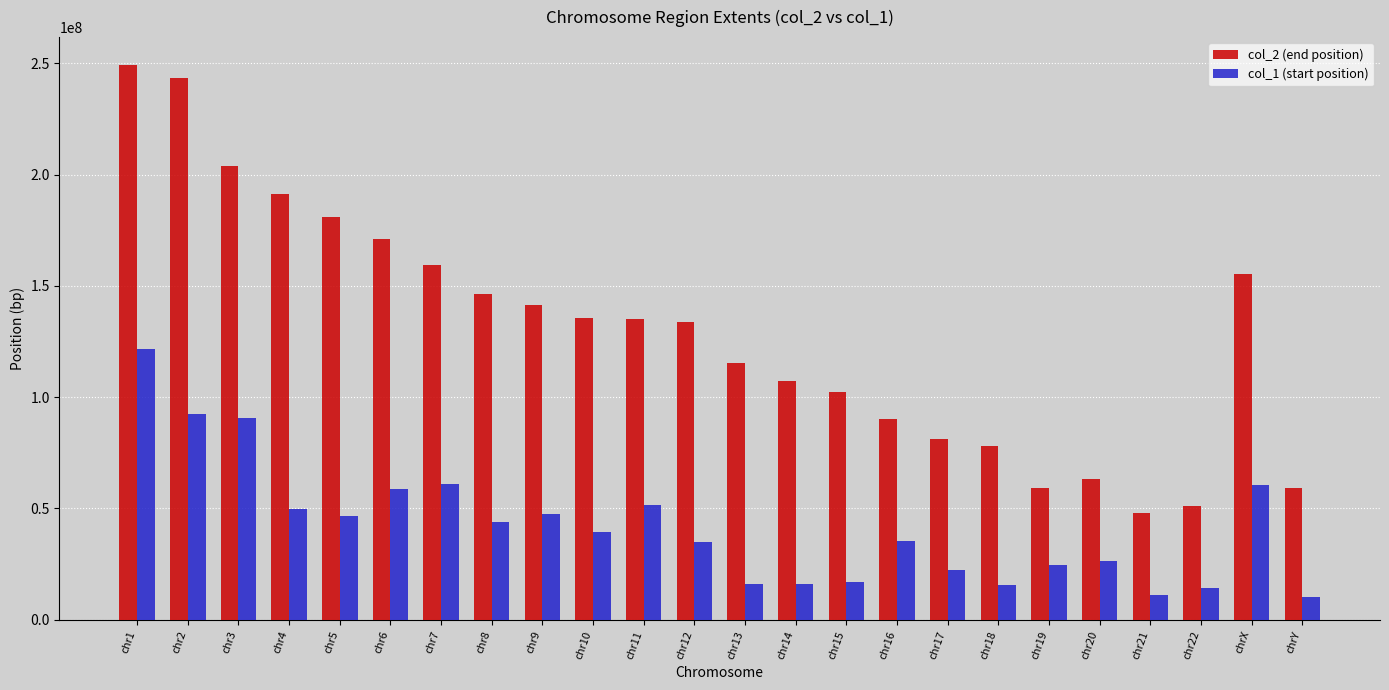

What is the sum of all col_2 (end position) values?

3101559943